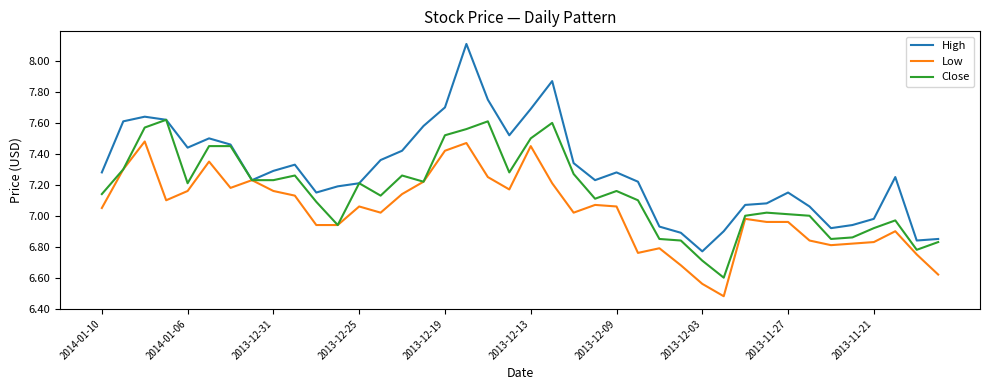

Rank the series by their maximum value, from highest to lowest.

High, Close, Low